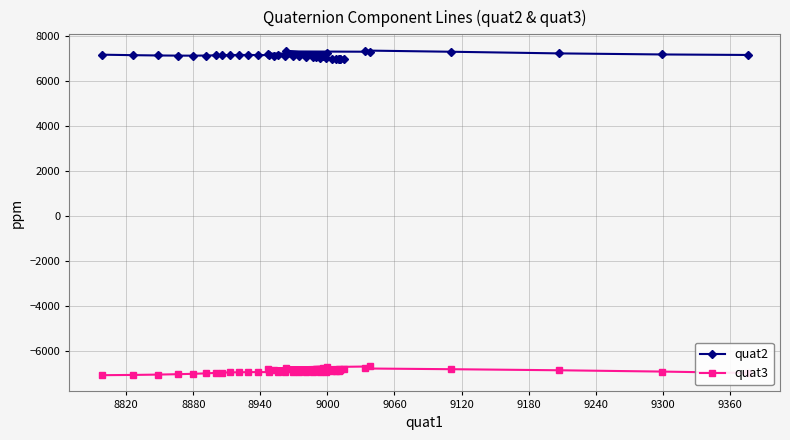

The quat2 series shows 12566 at 27. True or false?

False